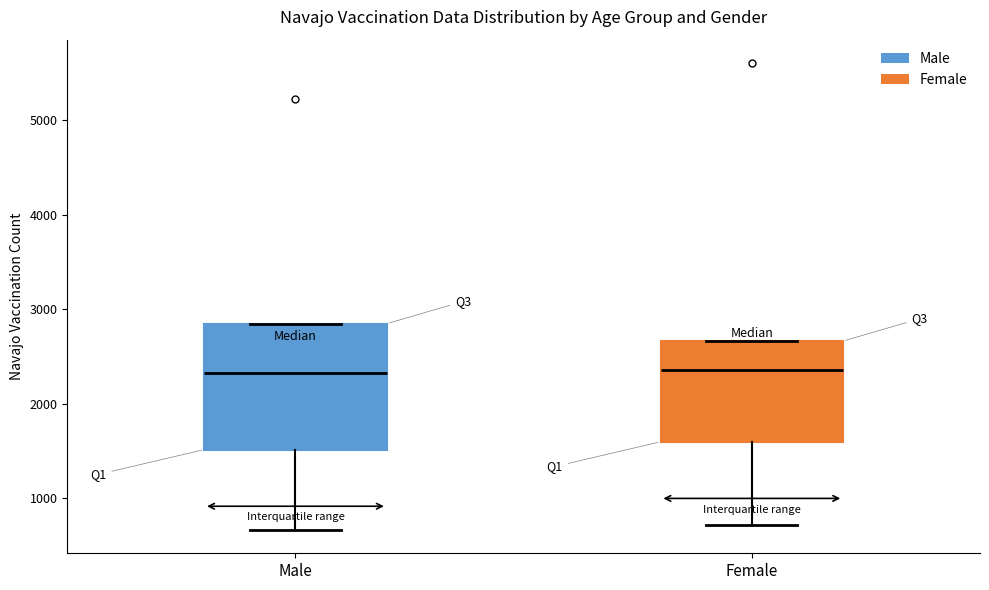

Reading left to right, transcribe this box plot: for each box, give where its median line is, the range the box spans, and where its two whiskers end, as read against the y-axis. The values are not printed on the chart, so give them approximately, as read against the axis.

Male: median 2300, box 1500 to 2800, whiskers 700 to 2800
Female: median 2400, box 1600 to 2700, whiskers 700 to 2700